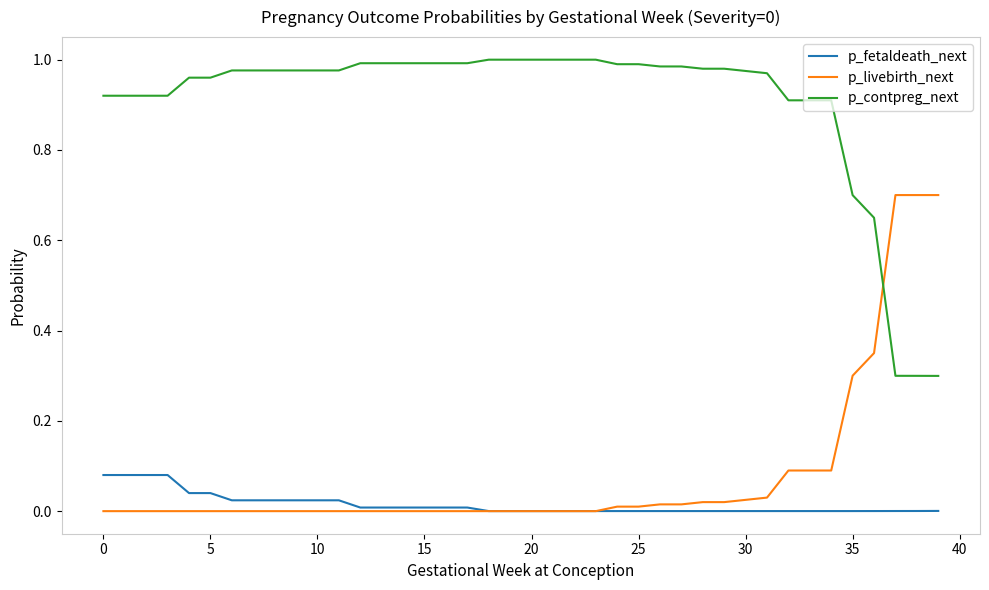

True or false: p_fetaldeath_next and p_contpreg_next cross at least once.

False